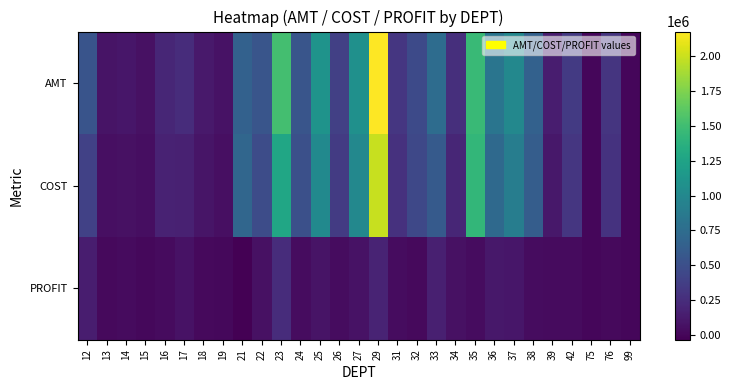

Reading left to right, list all the values displayed in this chart.

AMT: 12=540859.2	13=78977.4	14=98040.7	15=62222.6	16=207184.1	17=241903.1	18=113166.7	19=71171.5	21=656835.2	22=549890.0	23=1518182.7	24=549643.6	25=1099661.0	26=387451.4	27=1072439.7	29=2178758.7	31=319645.6	32=463847.4	33=746204.7	34=260066.3	35=1462374.2	36=825111.5	37=1001633.4	38=648915.4	39=139502.8	42=341850.6	75=5648.7	76=303976.1	99=7493.2
COST: 12=397392.3	13=60251.1	14=66758.9	15=48974.5	16=175723.7	17=167786.1	18=91445.7	19=58774.8	21=691654.7	22=481276.1	23=1272806.5	24=508018.1	25=1019713.6	26=352155.7	27=1001617.4	29=1989143.2	31=279522.2	32=445580.1	33=590515.7	34=199213.0	35=1427209.4	36=718385.5	37=903125.7	38=614434.3	39=110376.6	42=312575.8	75=5209.2	76=286638.9	99=6686.5
PROFIT: 12=143466.9	13=18726.3	14=30966.7	15=13248.1	16=31460.4	17=74100.0	18=21721.0	19=12396.6	21=-34819.5	22=68613.9	23=244777.3	24=41411.8	25=79947.3	26=35295.7	27=70701.8	29=188298.0	31=40123.4	32=18267.3	33=155689.0	34=60853.4	35=35164.8	36=106726.0	37=98507.7	38=34481.1	39=29126.2	42=29274.8	75=439.5	76=17337.2	99=806.7